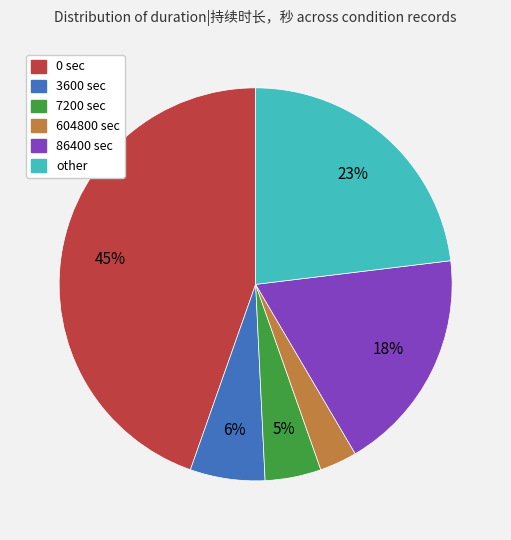

Combined, do 7200 and 604800 account for over 50%?

No